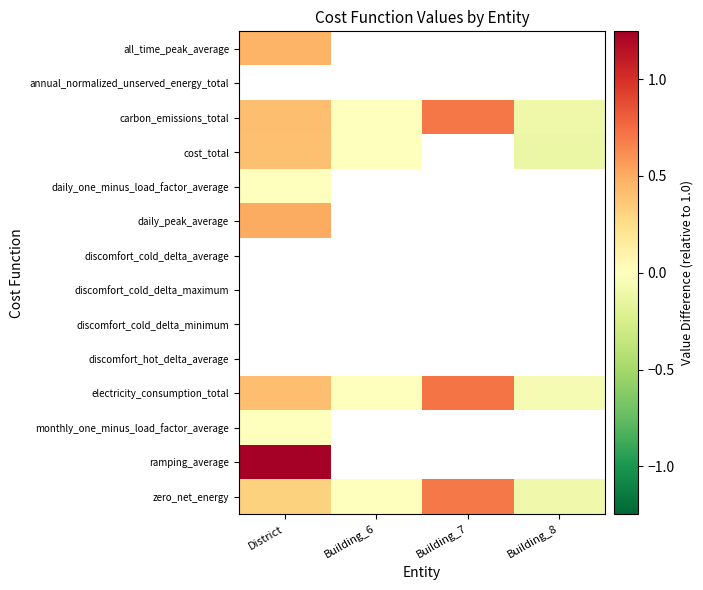

How many negative values does the carbon_emissions_total series have?

1